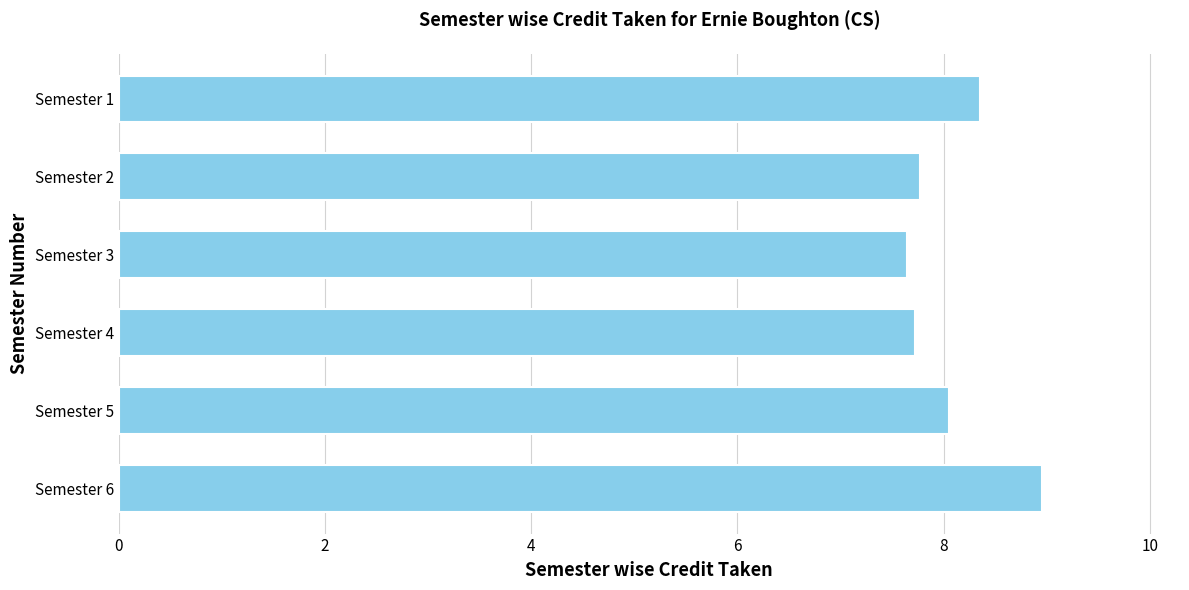

Between Semester 4 and Semester 1, which is larger?

Semester 1